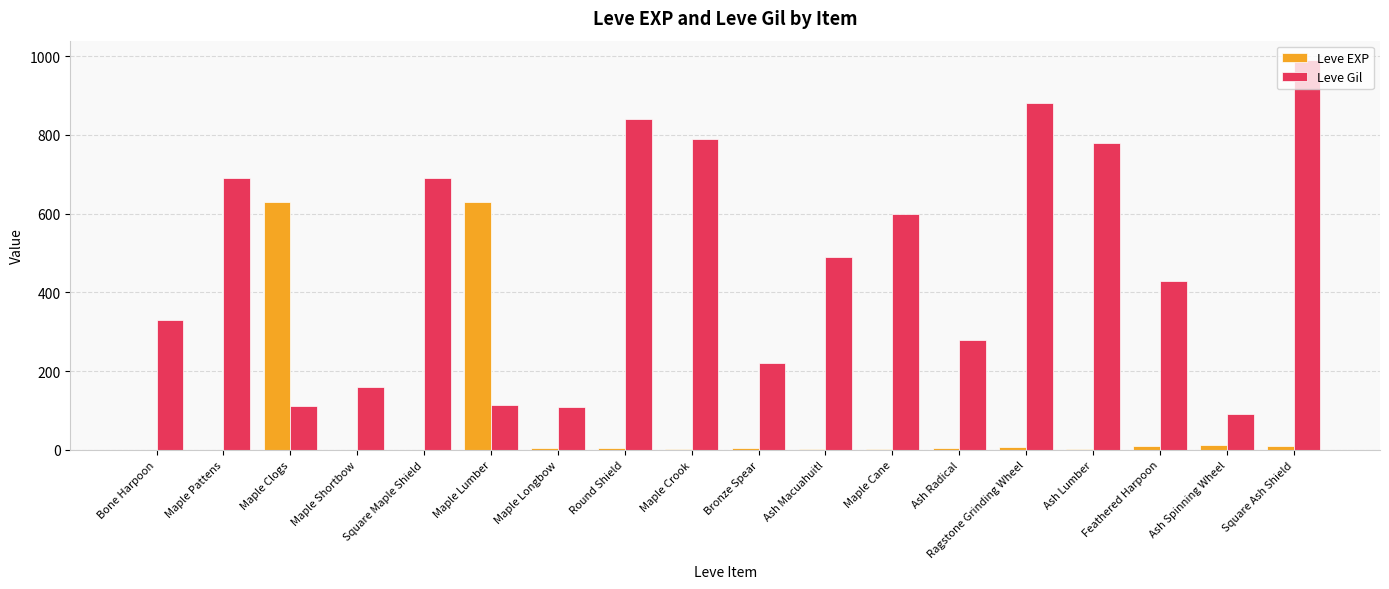

How many categories are shown in the chart?

18